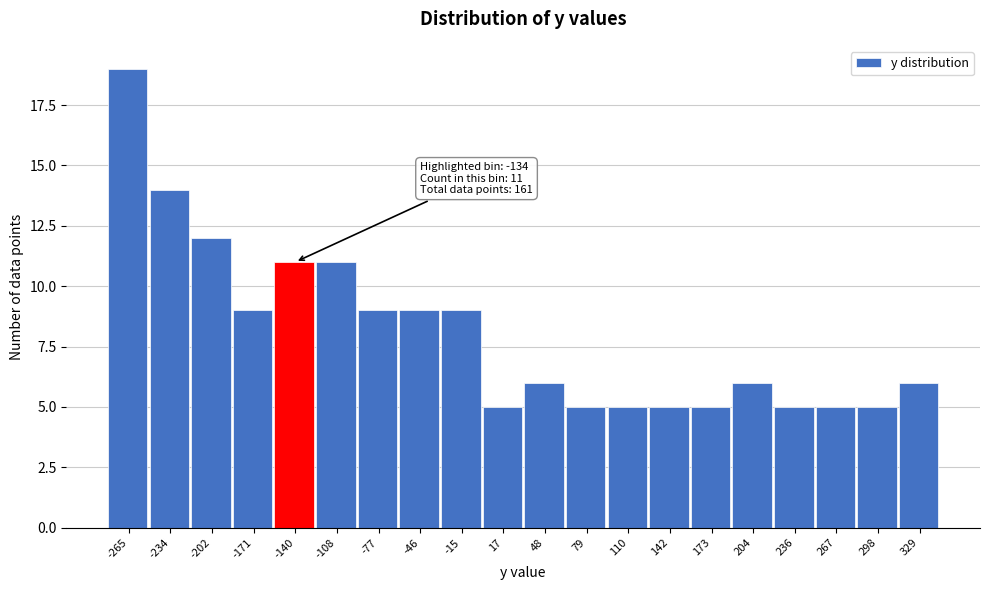

Which range on the x-axis has the tallest bar?

-280 to -250